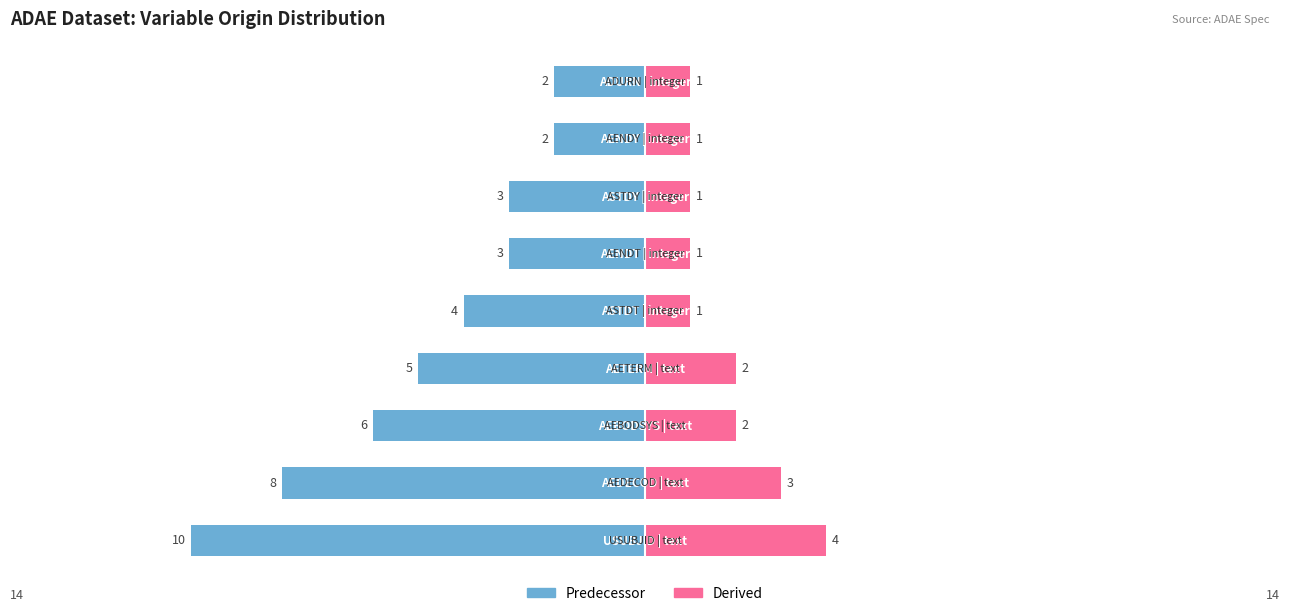

Between 1 and 7, which series saw the biggest shift?

Predecessor